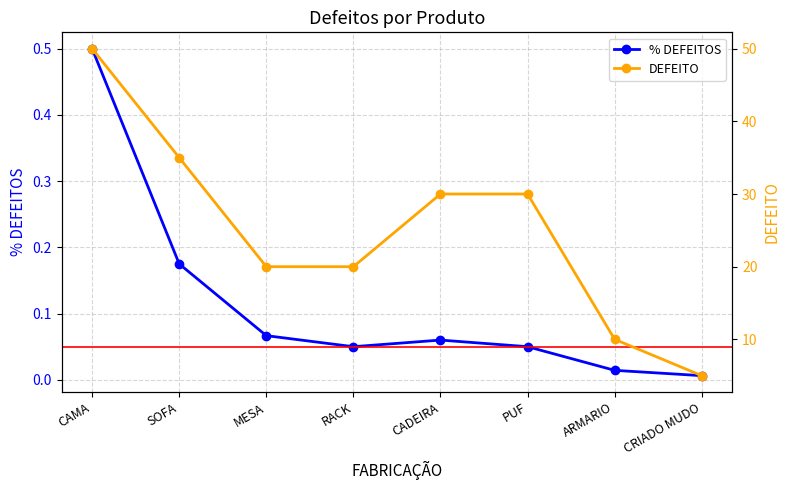

Reading left to right, extract all data points from this chart.

% DEFEITOS: CAMA=0.5	SOFA=0.2	MESA=0.1	RACK=0.1	CADEIRA=0.1	PUF=0.1	ARMARIO=0.0	CRIADO MUDO=0.0
DEFEITO: CAMA=50.0	SOFA=35.0	MESA=20.0	RACK=20.0	CADEIRA=30.0	PUF=30.0	ARMARIO=10.0	CRIADO MUDO=5.0